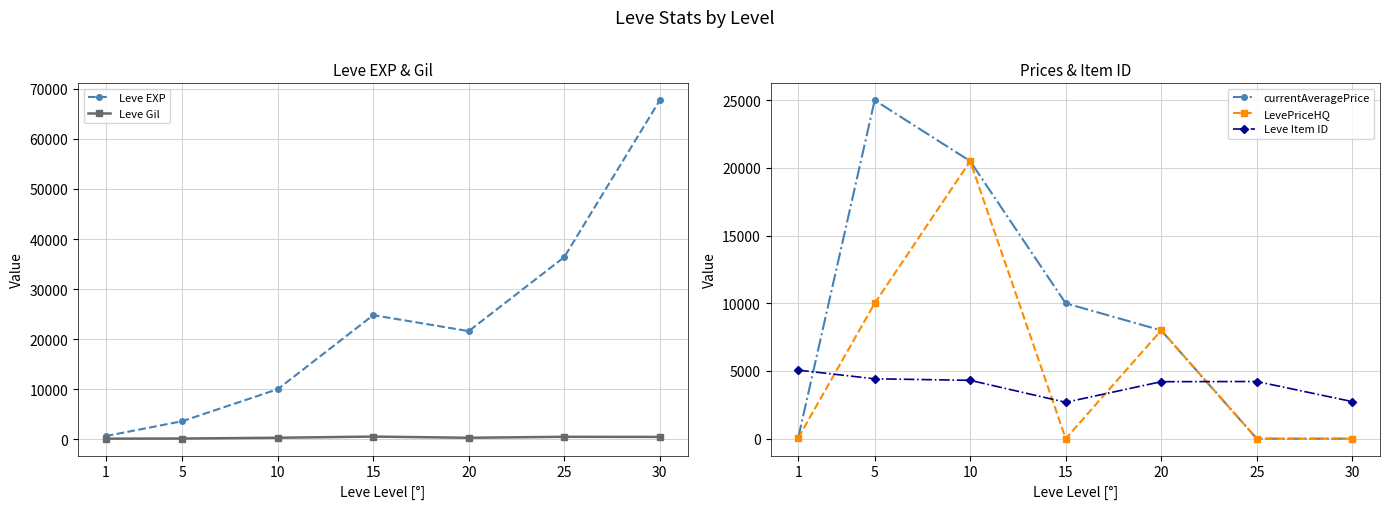

What is the difference between the highest and lowest values at 15?

24790.0